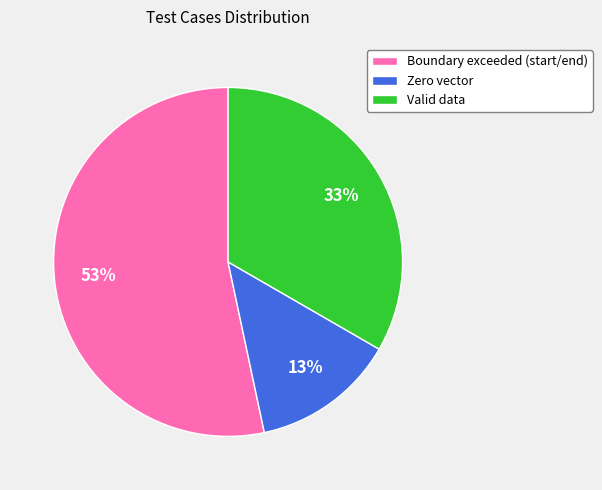

How many slices are in this pie chart?

3